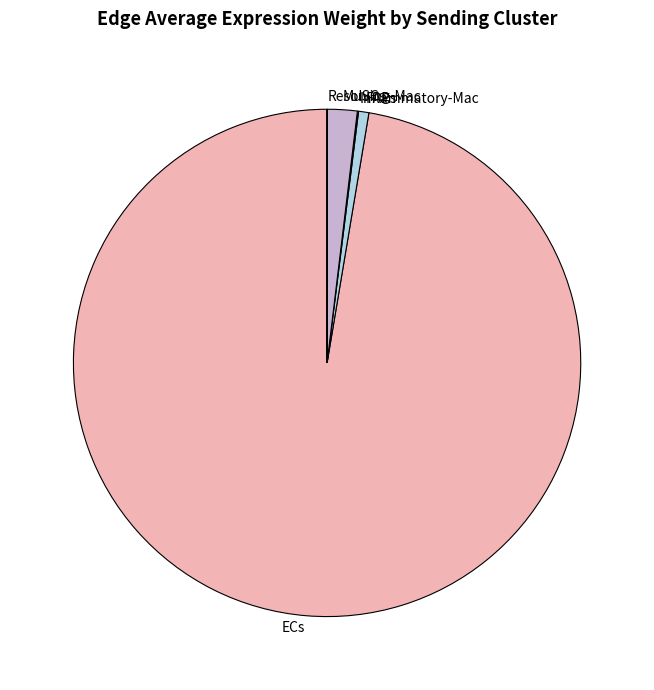

What is the largest slice in the pie chart?

ECs